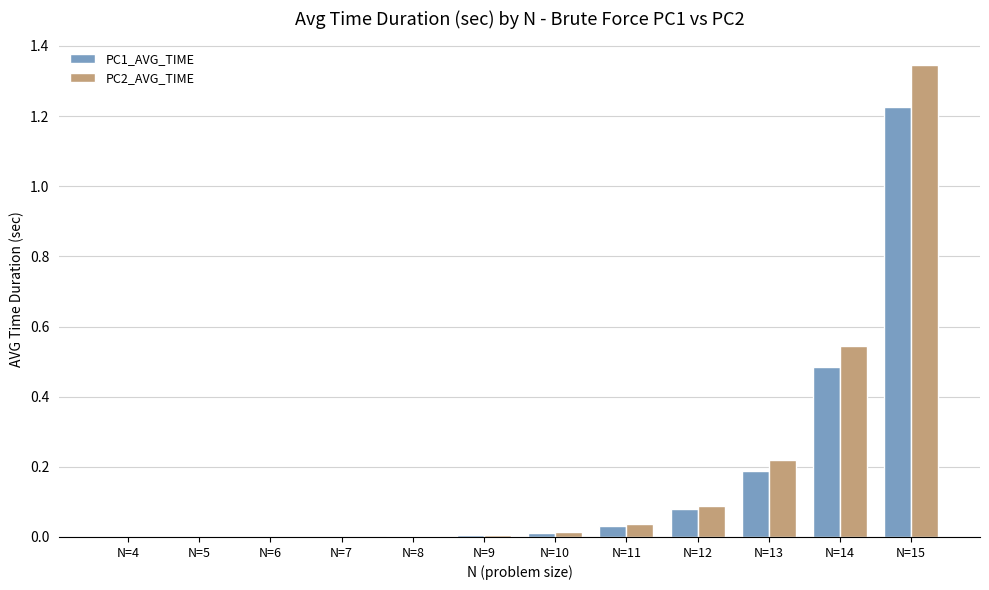

What are all the series names shown in the legend?

PC1_AVG_TIME, PC2_AVG_TIME